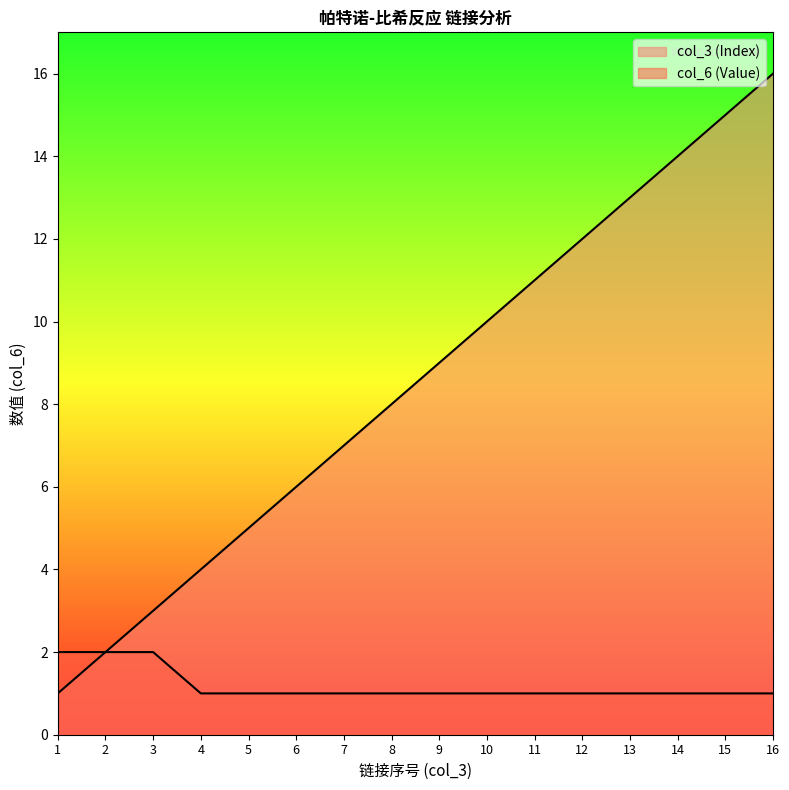

Does the chart have visible grid lines?

No